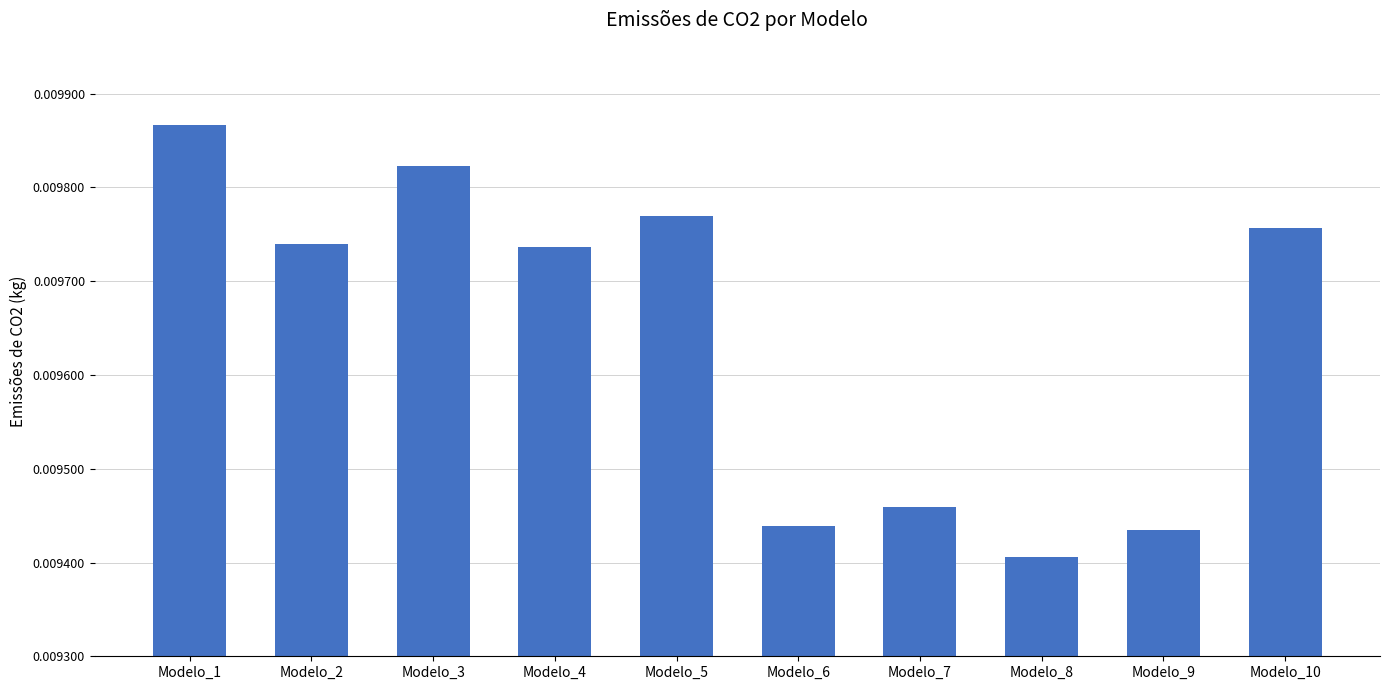

How many categories are shown in the chart?

10